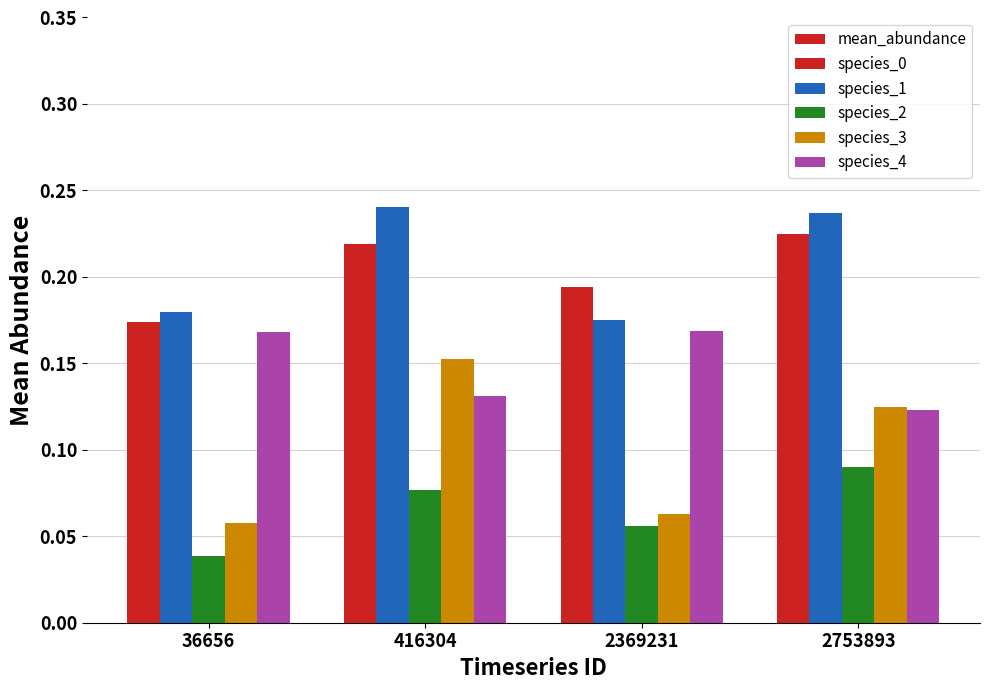

How many bars are there in total?

24